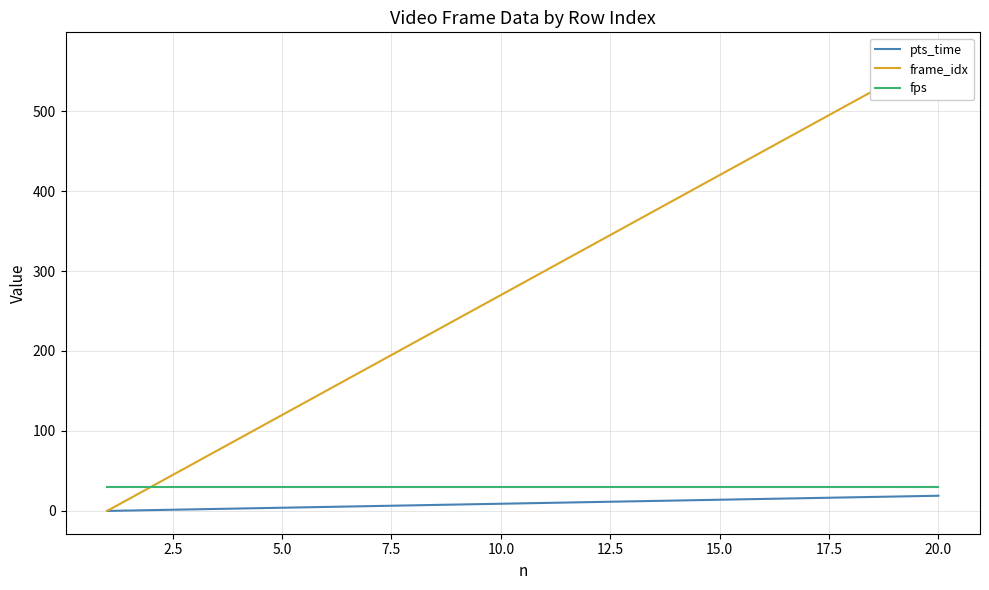

What is the maximum value for pts_time?

19